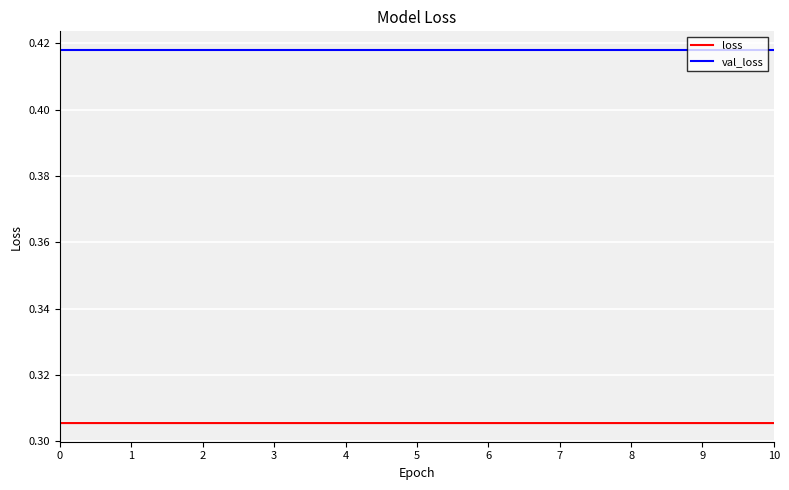

What is the total value across all series at 9?

0.7